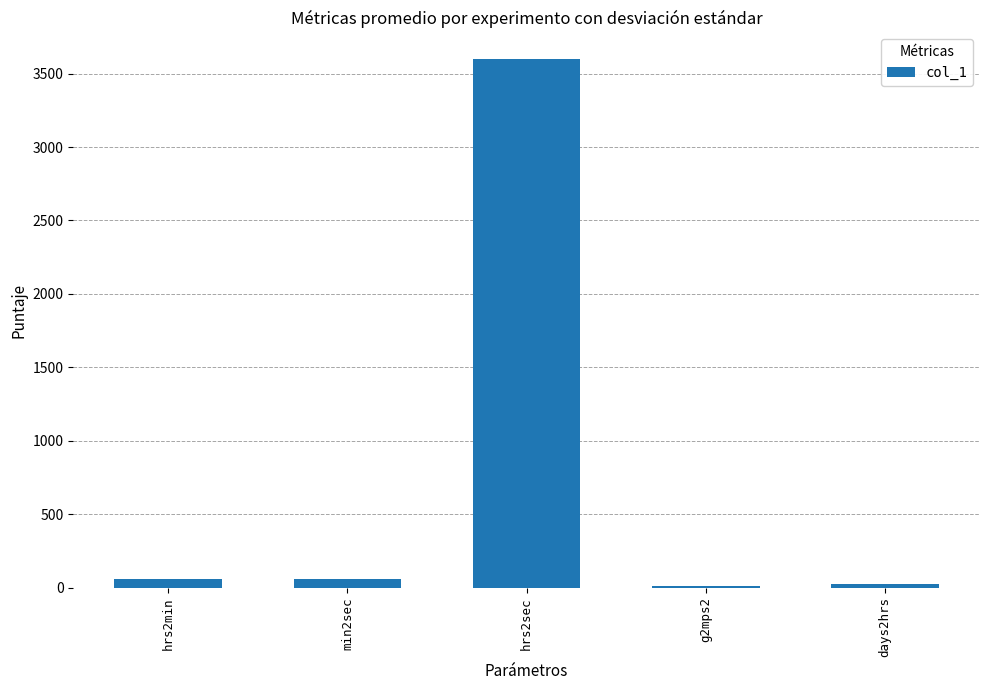

What is the maximum value shown in the chart?

3600.0